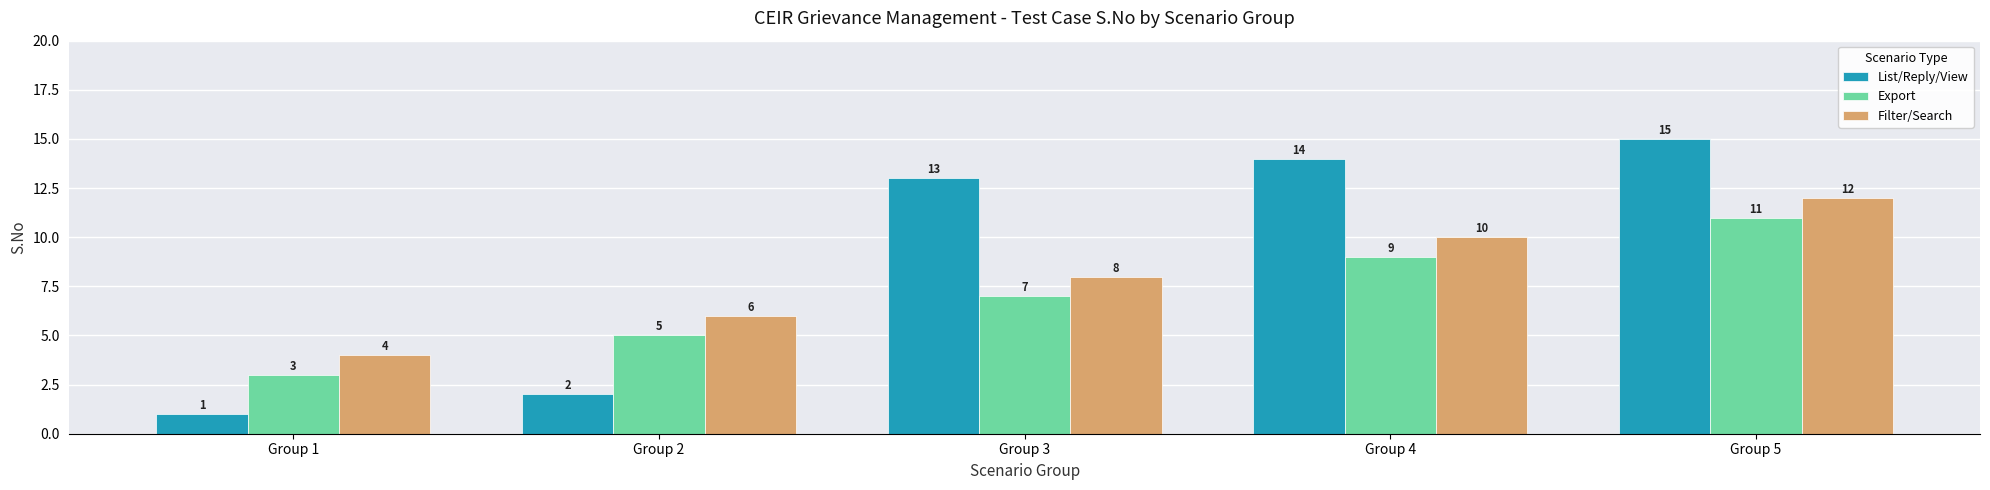

Which series has the largest total across all categories?

List/Reply/View